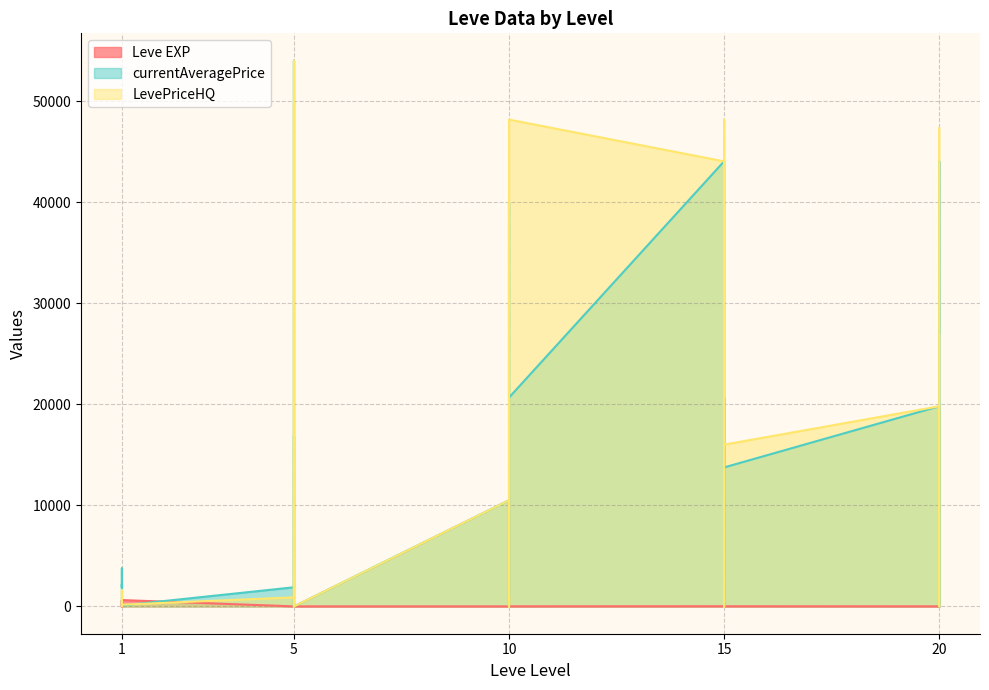

Which series changed the most between 15 and 20?

currentAveragePrice